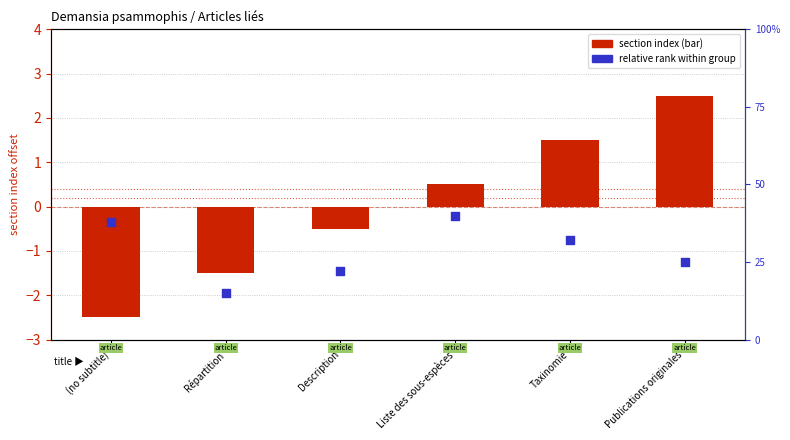

Which series has the largest total across all categories?

relative rank within group